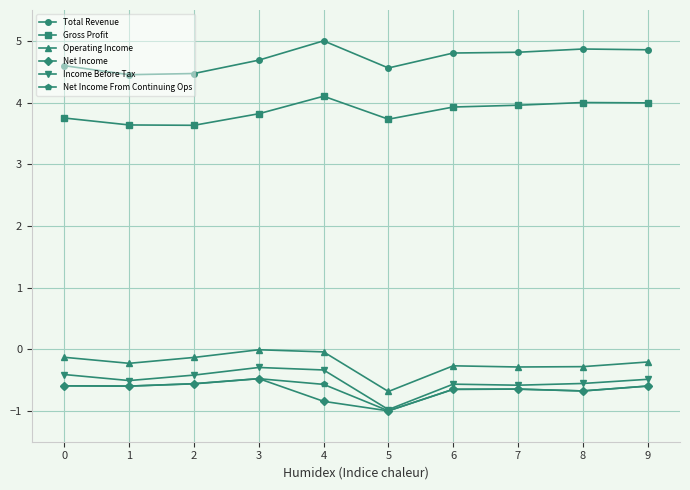

What is the value of the Net Income point at the 2nd from the left?

-0.6